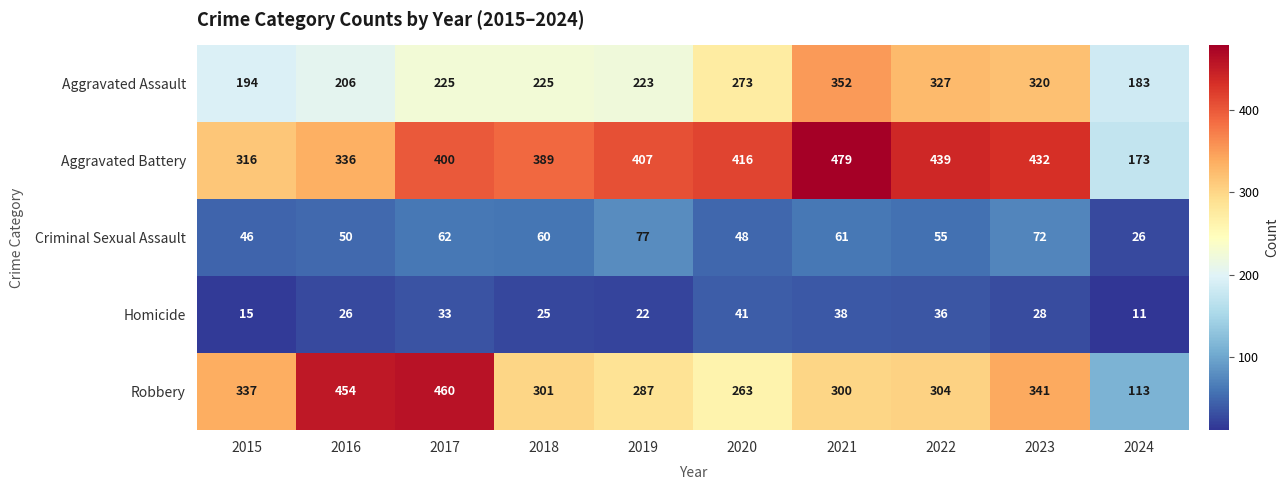

At which category is the sum across all series the highest?

2021